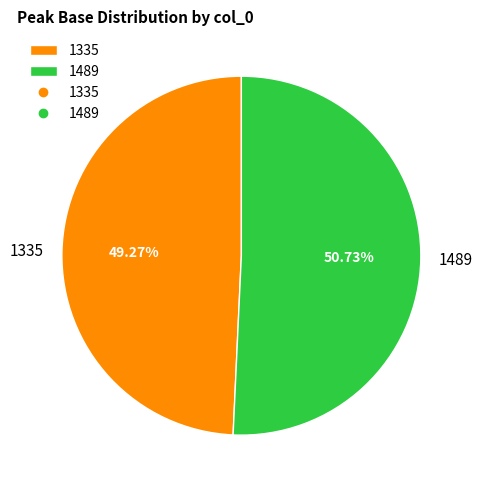

What is the total percentage of 1335 and 1489?

100.0%